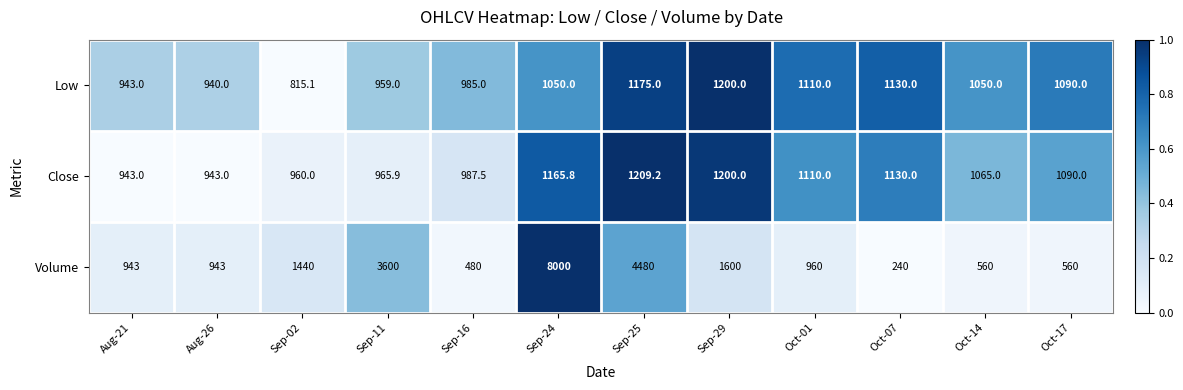

Where is Close nearest to the value 1076?

Oct-14